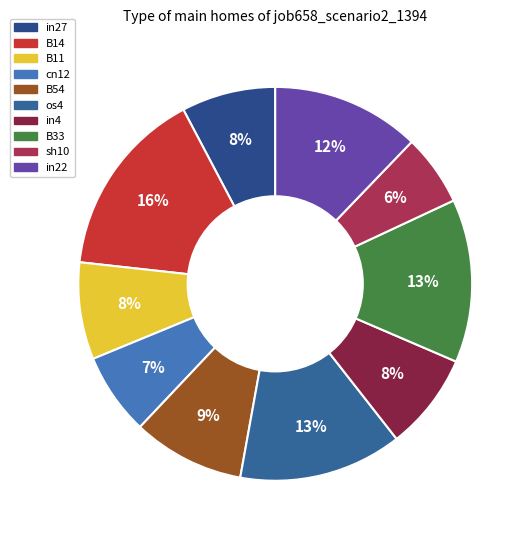

How many slices are in this pie chart?

10